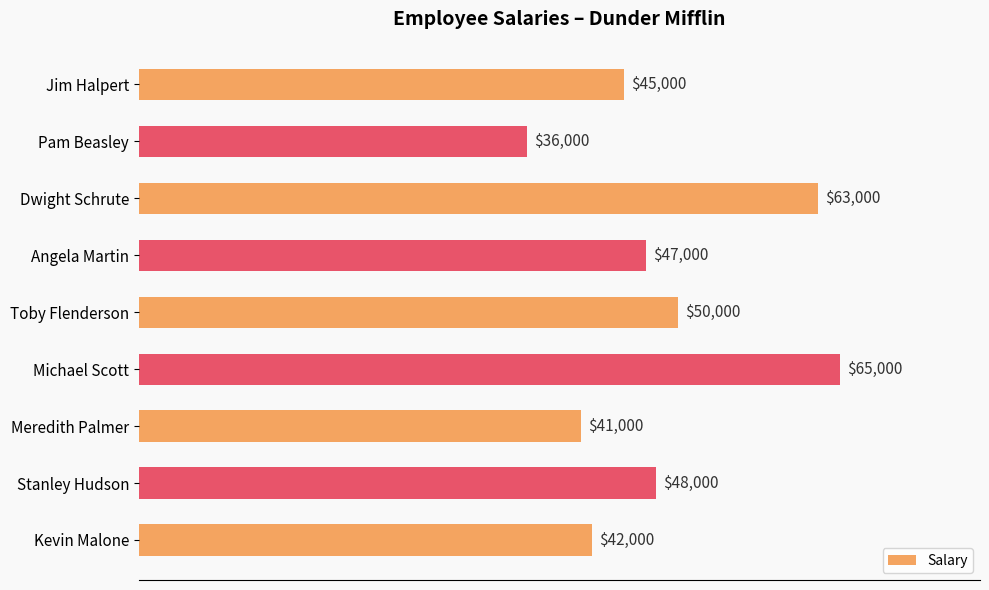

Reading top to bottom, extract all data points from this chart.

45000	36000	63000	47000	50000	65000	41000	48000	42000